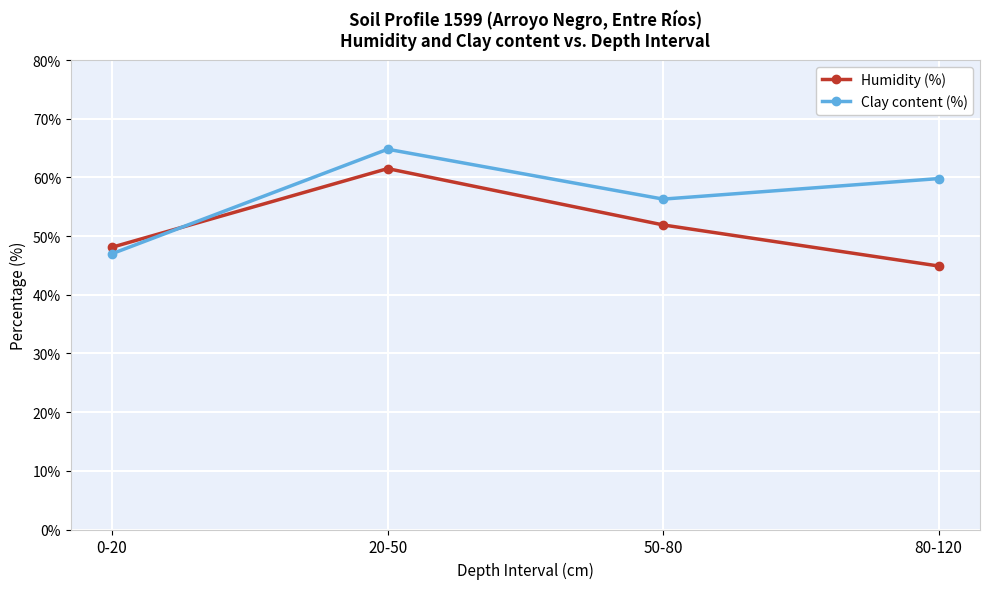

Reading left to right, list all the values displayed in this chart.

Humidity (%): 0-20=48.1	20-50=61.5	50-80=51.9	80-120=44.9
Clay content (%): 0-20=47.0	20-50=64.8	50-80=56.3	80-120=59.8